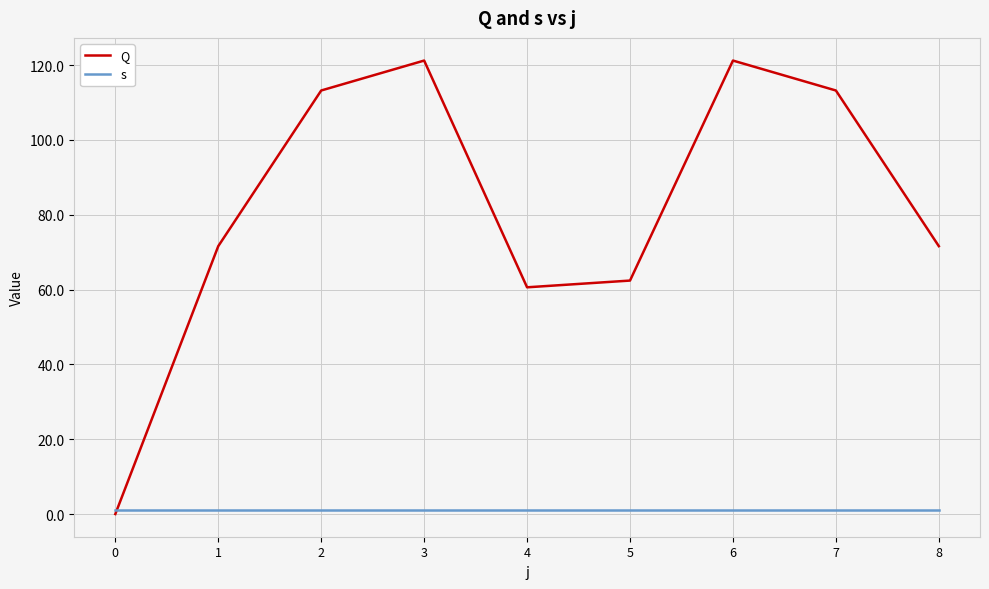

Is it true that Q equals 71.6 at 8?

True